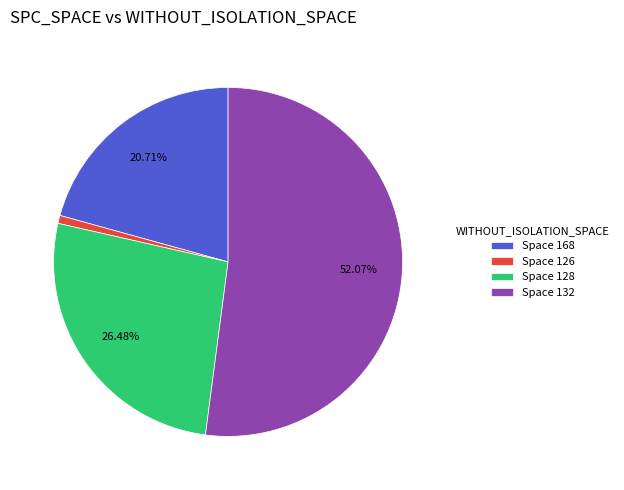

Is there any slice that represents more than half of the pie?

Yes